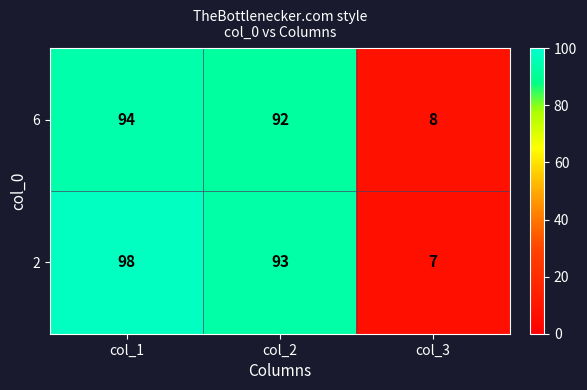

The 2 series shows 7 at col_3. True or false?

True